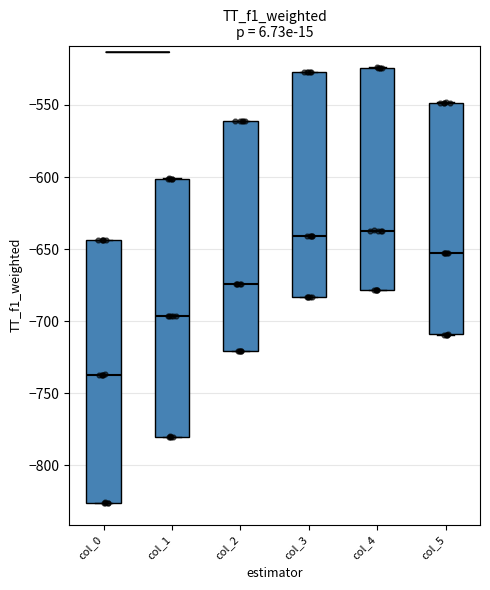

Reading left to right, transcribe this box plot: for each box, give where its median line is, the range the box spans, and where its two whiskers end, as read against the y-axis. The values are not printed on the chart, so give them approximately, as read against the axis.

col_0: median -735, box -825 to -645, whiskers -825 to -645
col_1: median -695, box -780 to -600, whiskers -780 to -600
col_2: median -675, box -720 to -560, whiskers -720 to -560
col_3: median -640, box -685 to -525, whiskers -685 to -525
col_4: median -635, box -680 to -525, whiskers -680 to -525
col_5: median -655, box -710 to -550, whiskers -710 to -550